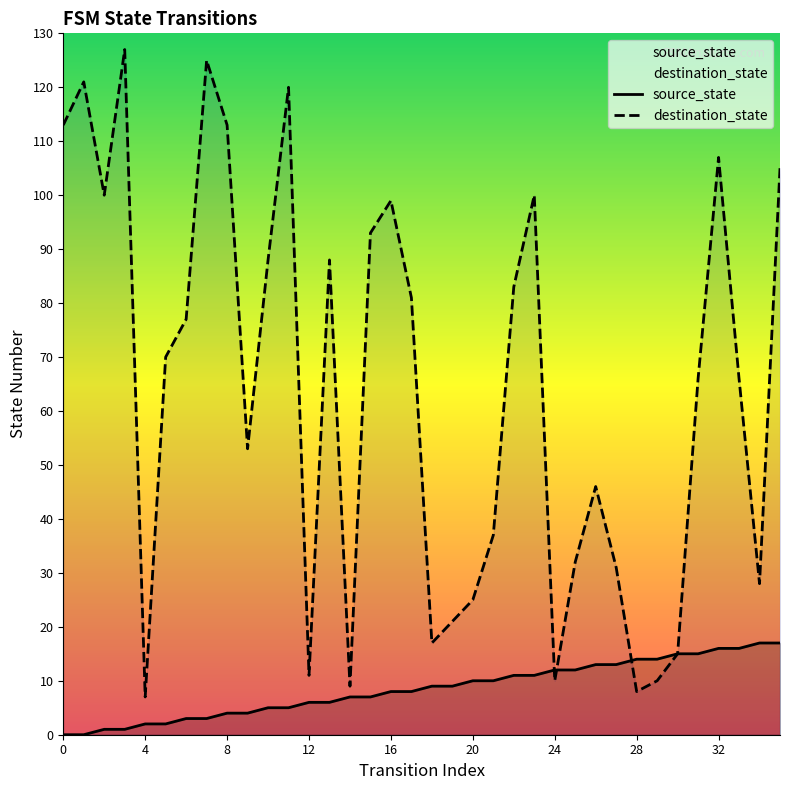

What is the total value across all series at 12?

17